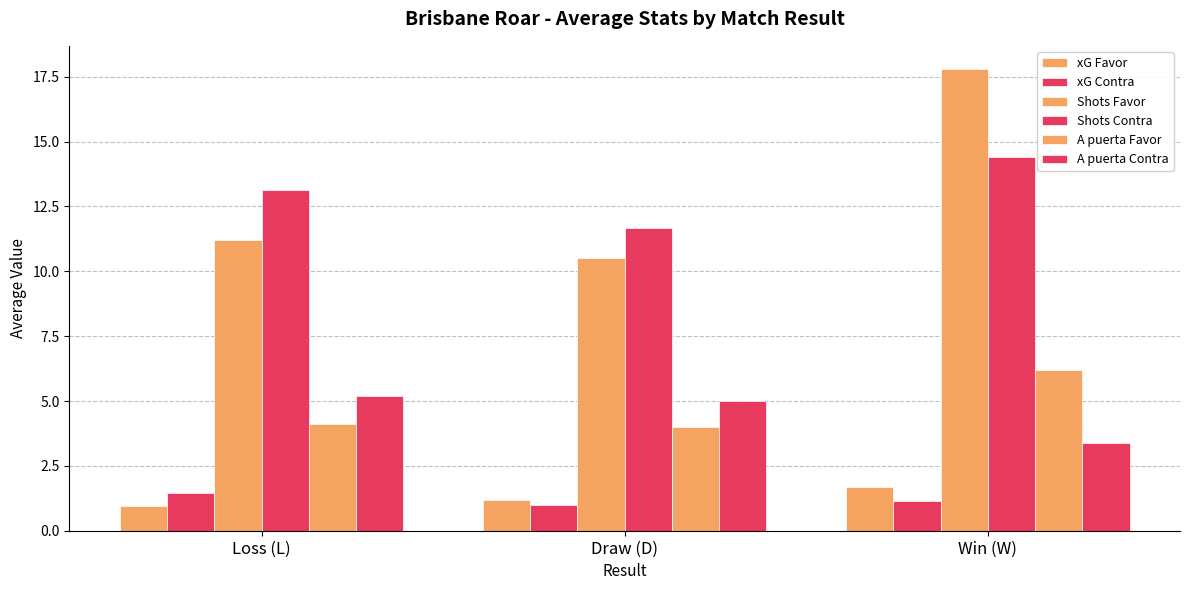

Does the chart contain any negative values?

No